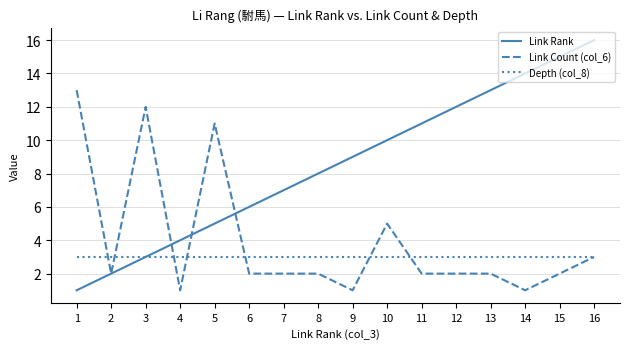

Reading left to right, extract all data points from this chart.

Link Rank: 1=1	2=2	3=3	4=4	5=5	6=6	7=7	8=8	9=9	10=10	11=11	12=12	13=13	14=14	15=15	16=16
Link Count (col_6): 1=13	2=2	3=12	4=1	5=11	6=2	7=2	8=2	9=1	10=5	11=2	12=2	13=2	14=1	15=2	16=3
Depth (col_8): 1=3	2=3	3=3	4=3	5=3	6=3	7=3	8=3	9=3	10=3	11=3	12=3	13=3	14=3	15=3	16=3